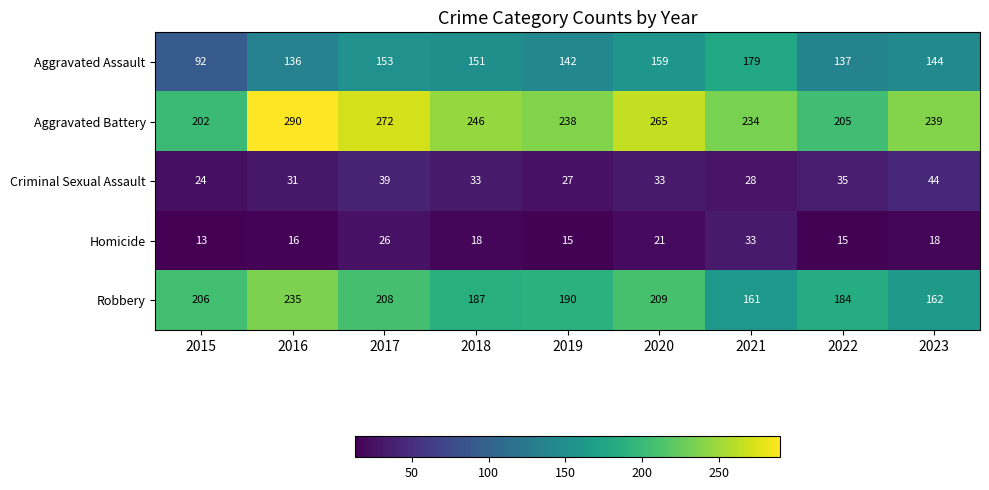

Which series has the largest total across all categories?

Aggravated Battery